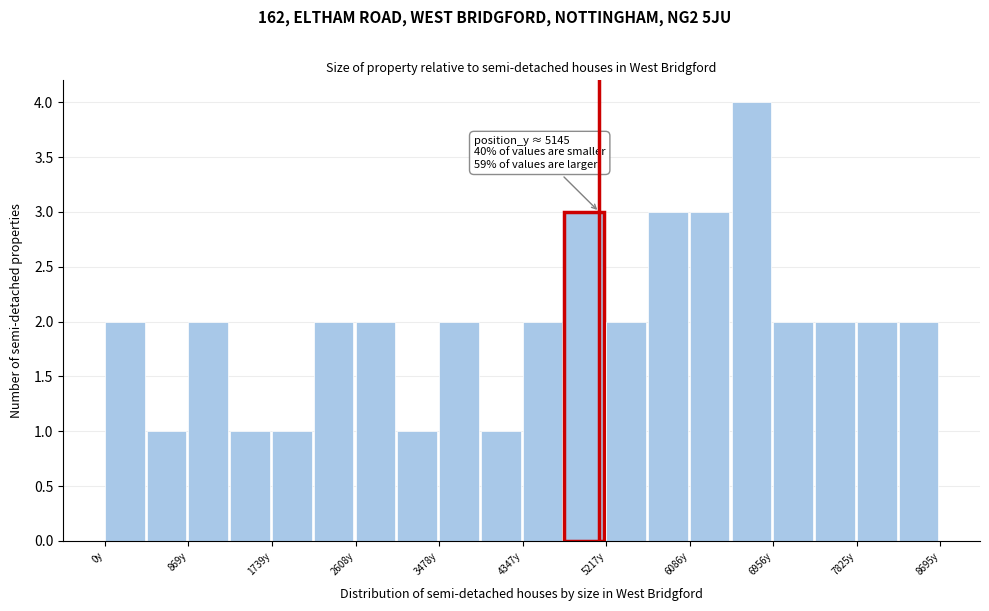

Which range on the x-axis has the tallest bar?

6500 to 7000